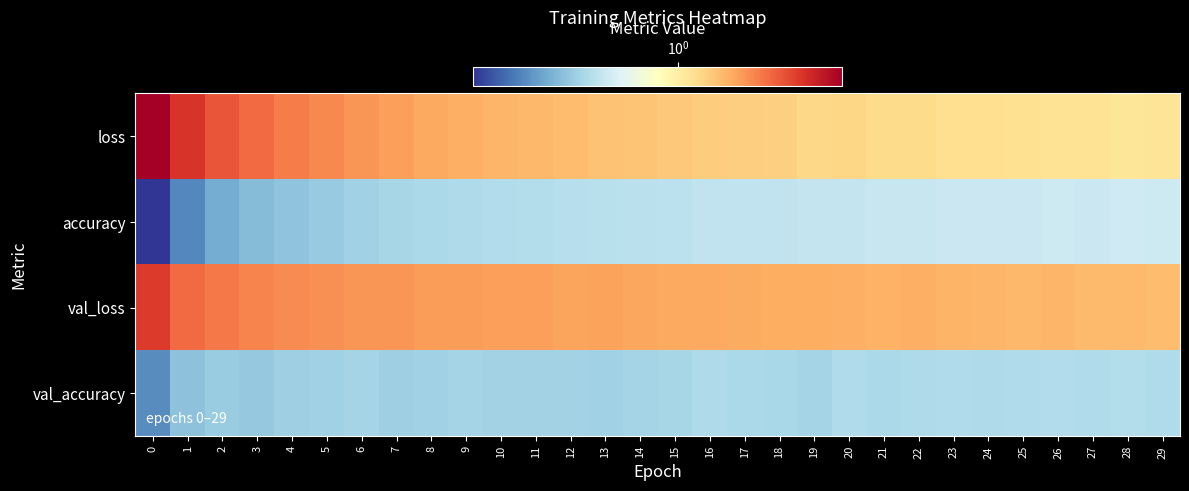

What is the spread (max minus min) of values at 23?

0.8